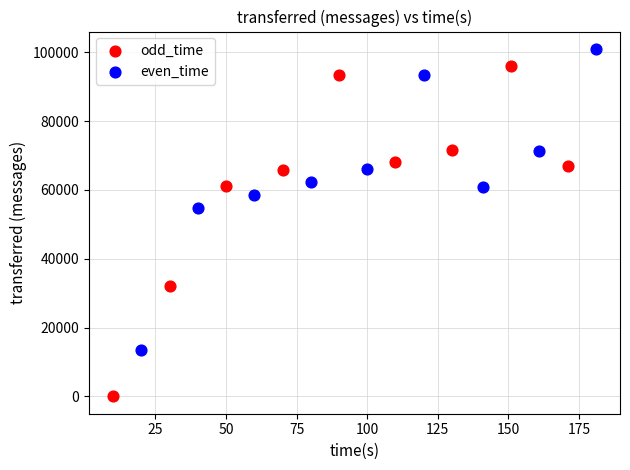

Which series has the widest spread of Y values?

odd_time